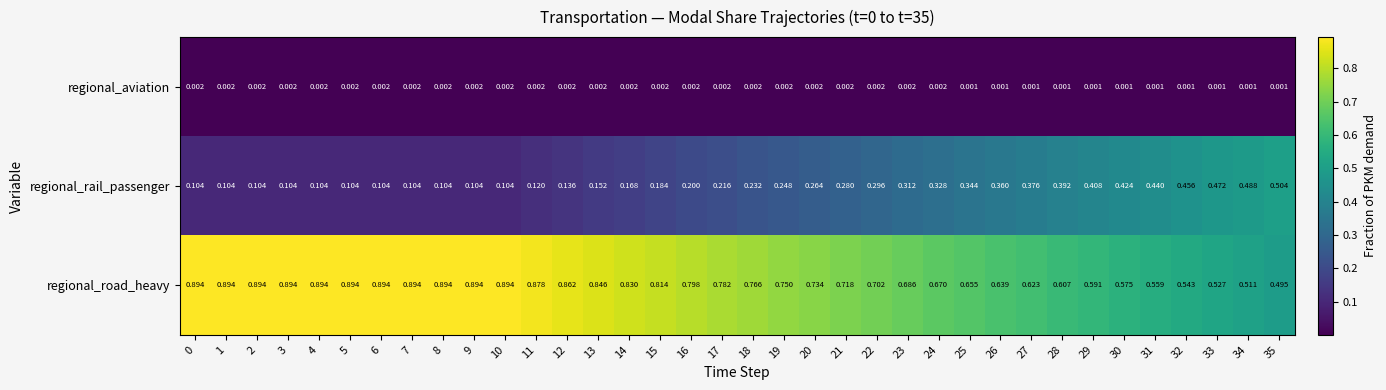

Which series has the widest spread of values?

regional_rail_passenger